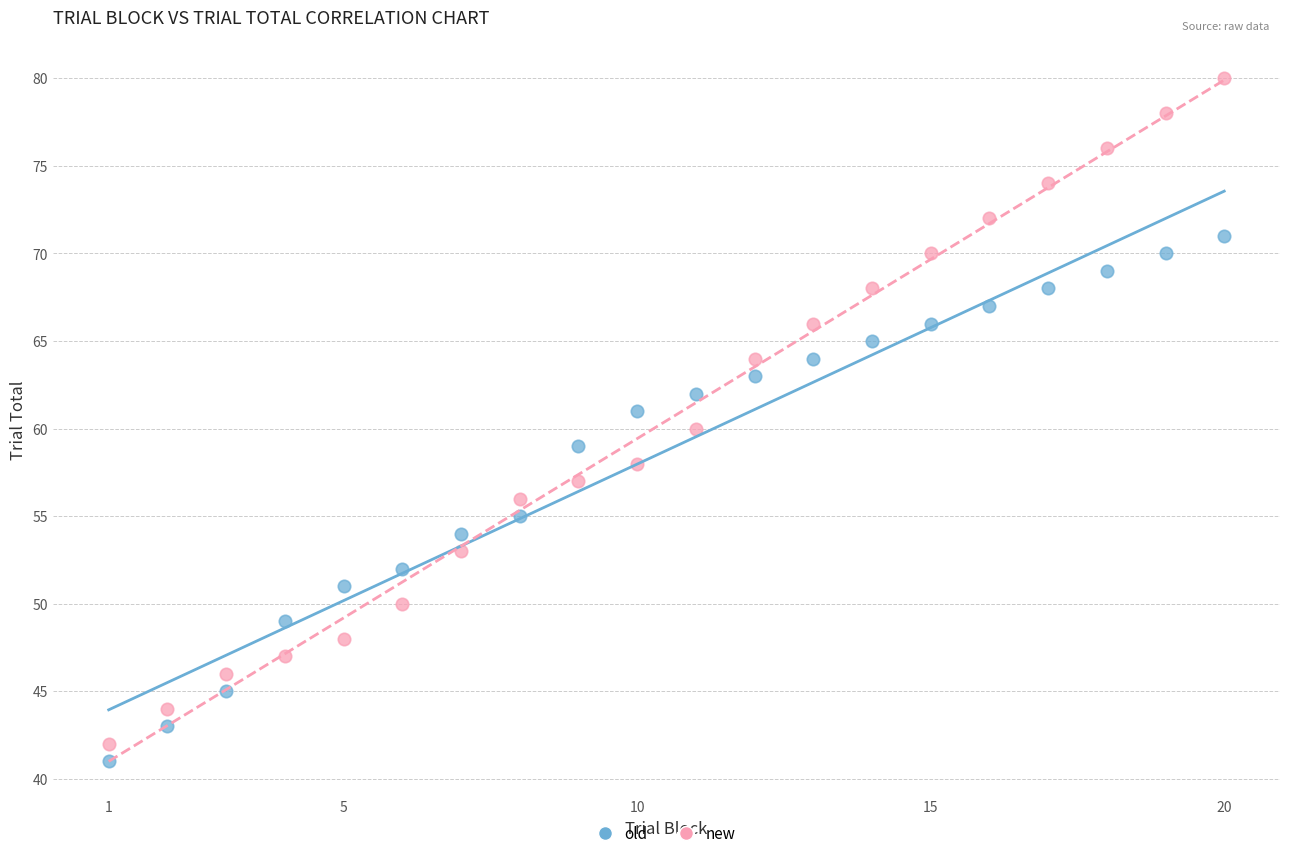

Across all data points, what is the range of X values (max minus min)?

19